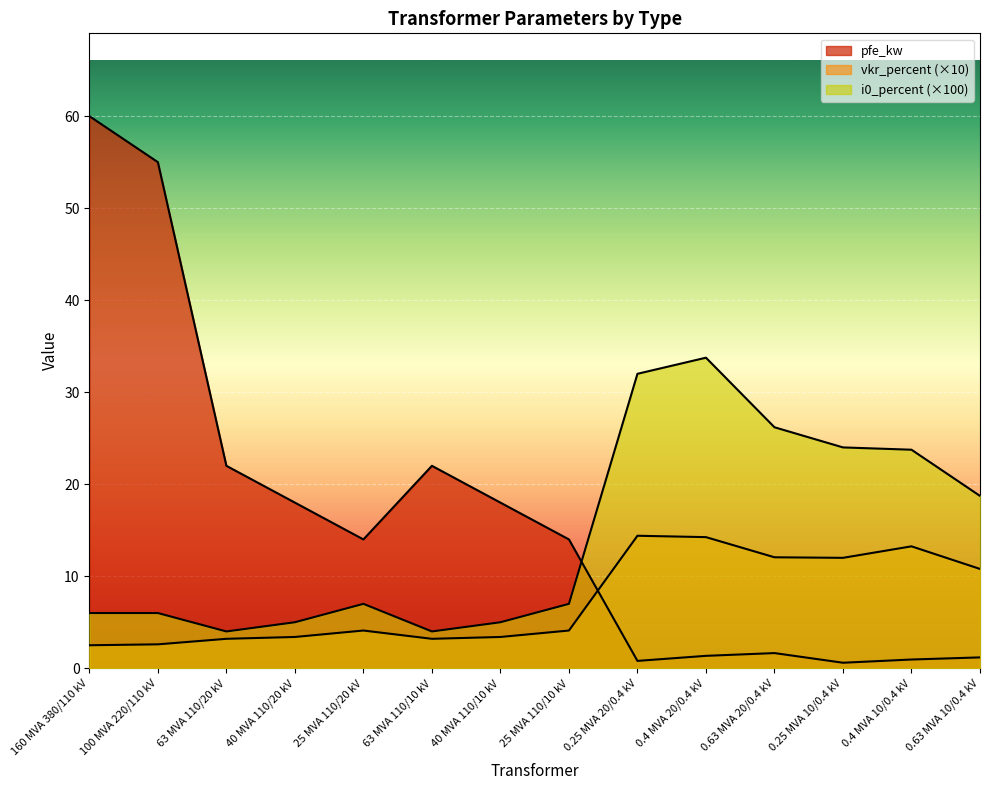

Is it true that i0_percent equals 39.8 at 0.4 MVA 10/0.4 kV?

False